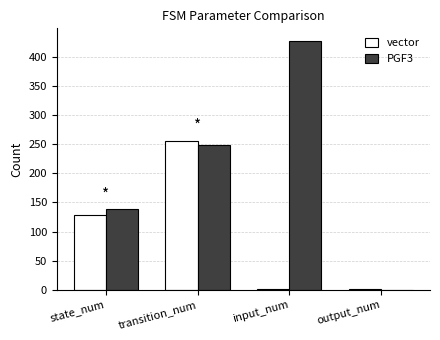

True or false: vector has a value of 256 at transition_num.

True